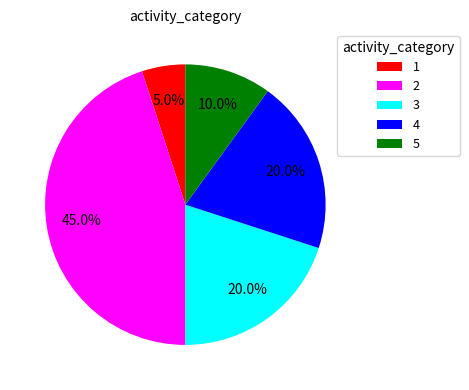

What percentage is NOT represented by 1?

95.0%